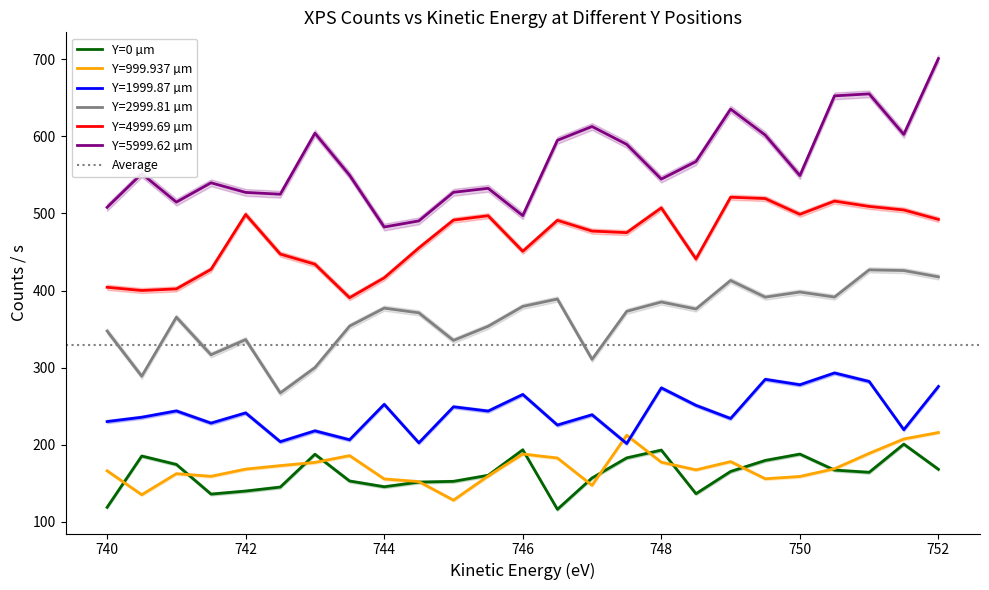

Which series has the largest range (max minus min)?

Y=5999.62 µm